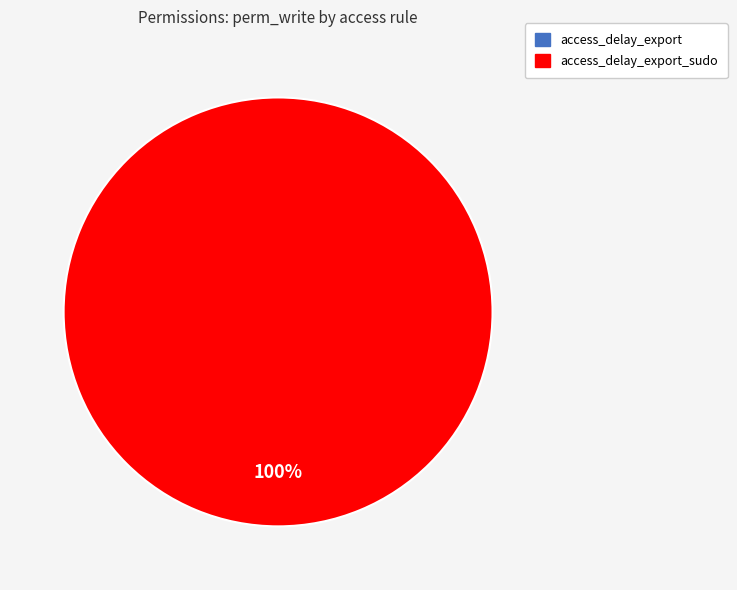

The access_delay_export slice represents 0% of the pie. True or false?

True